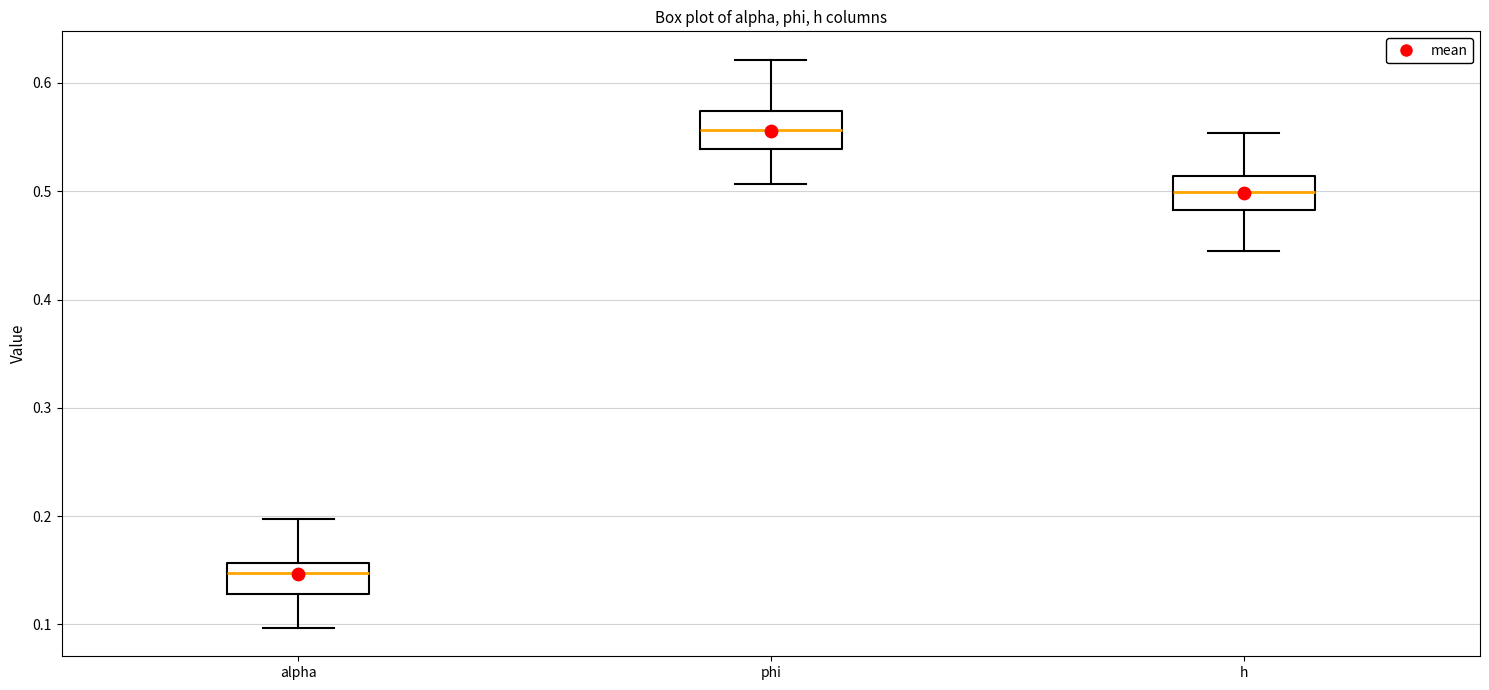

Where is the lower edge of the box for h on the y-axis? The values are not printed on the chart, so give them approximately, as read against the axis.

0.48